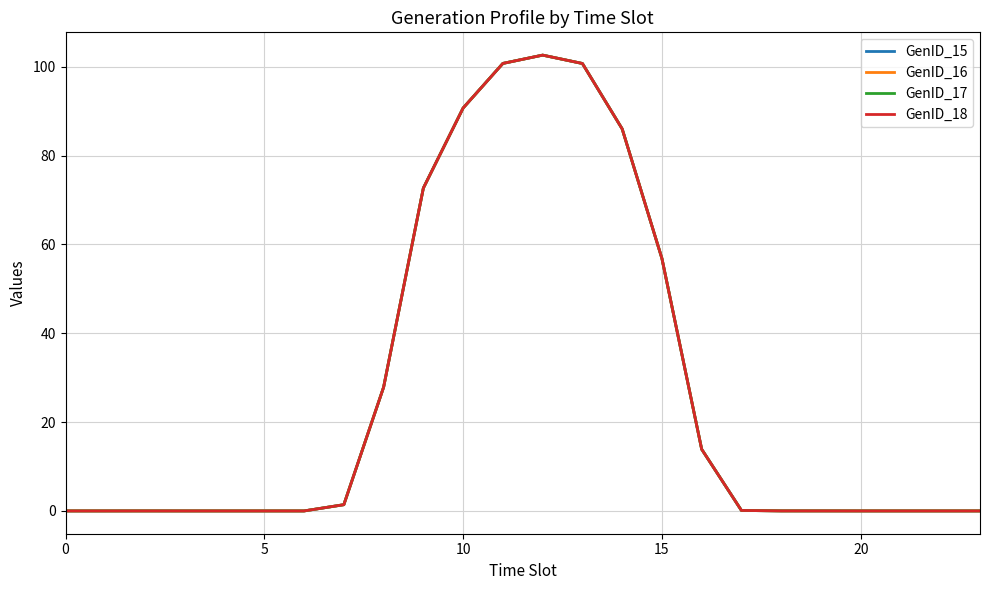

Is this an area chart (filled region under the line)?

No